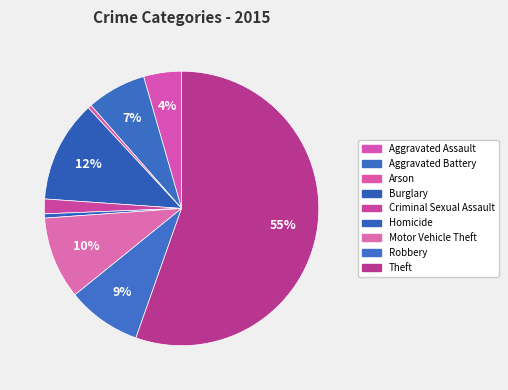

To the nearest percent, what is the difference between the largest and smallest slice percentages?

55%